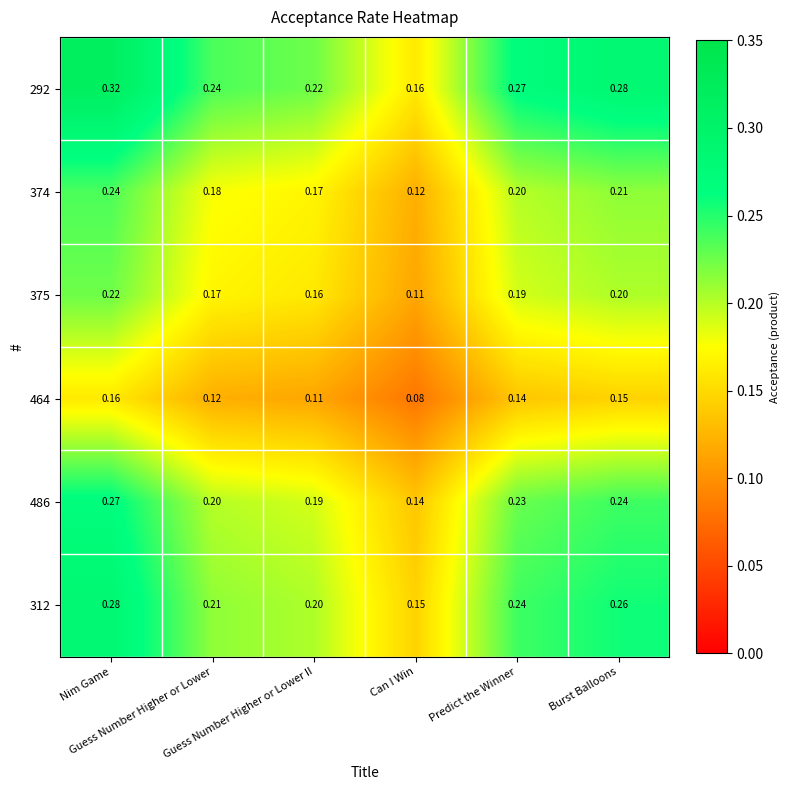

Between Can I Win and Burst Balloons, which is larger?

Burst Balloons